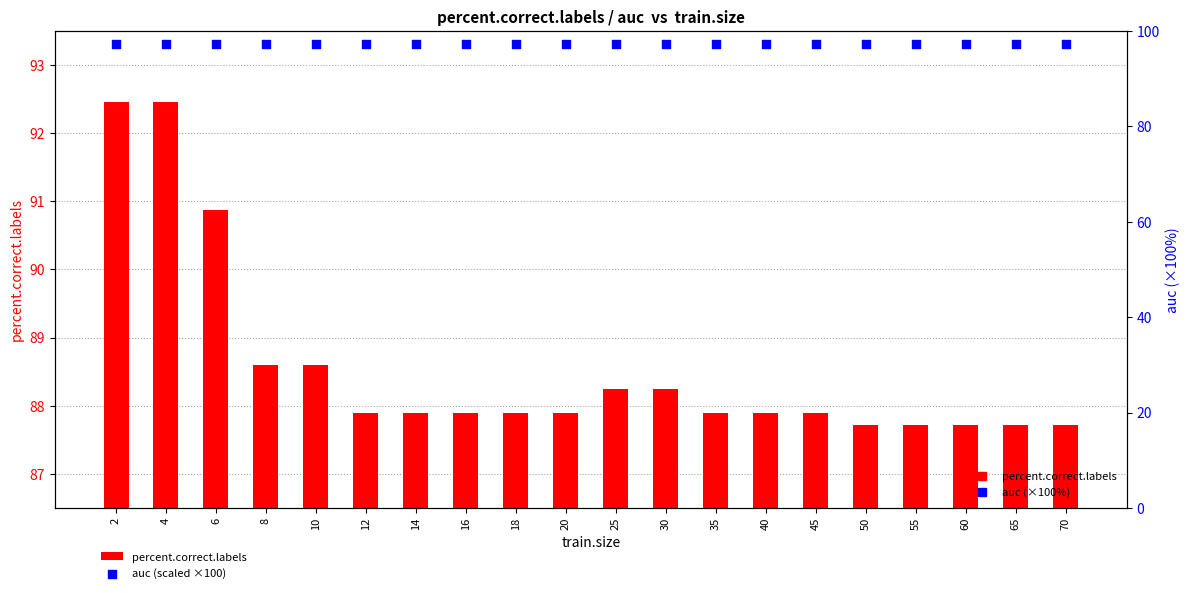

At which category is the sum across all series the highest?

2